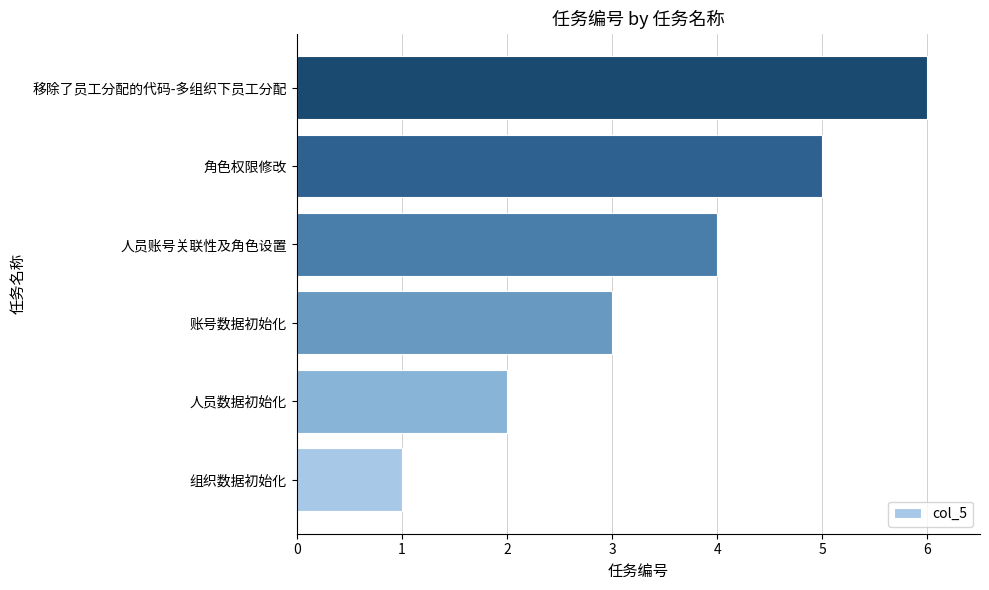

Read the value at 移除了员工分配的代码-多组织下员工分配.

6